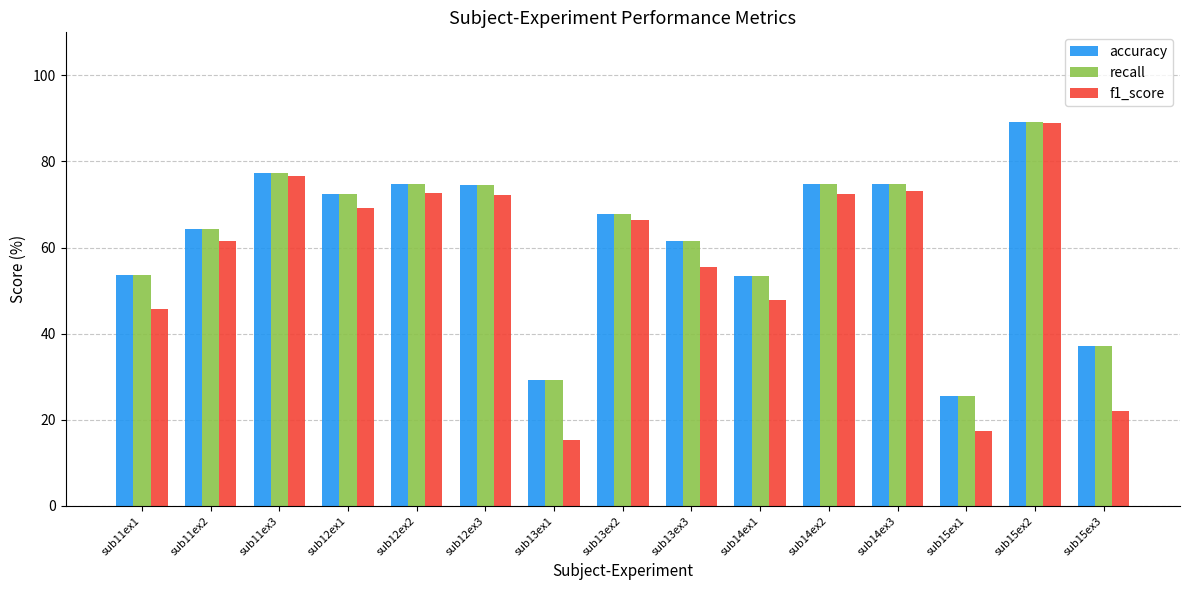

What is the value of the f1_score bar at the 12th from the left?

73.1